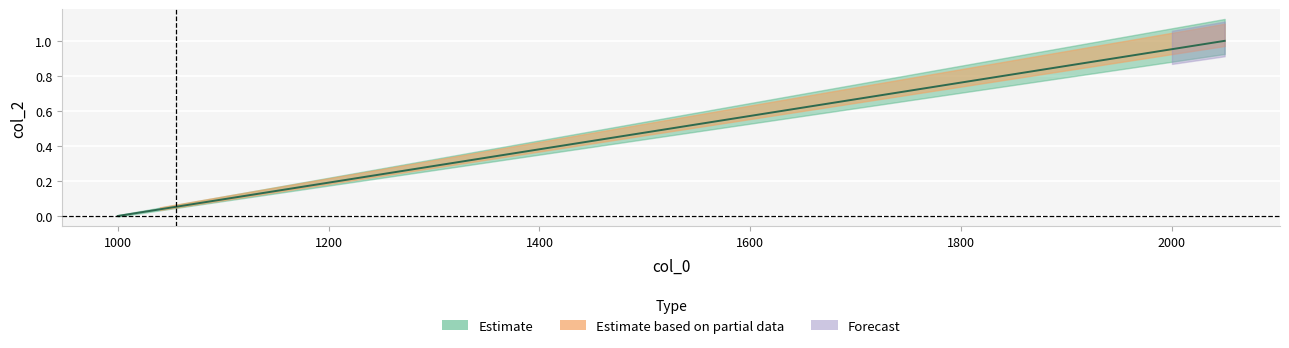

True or false: the data shows 1.0 at 2000.

True